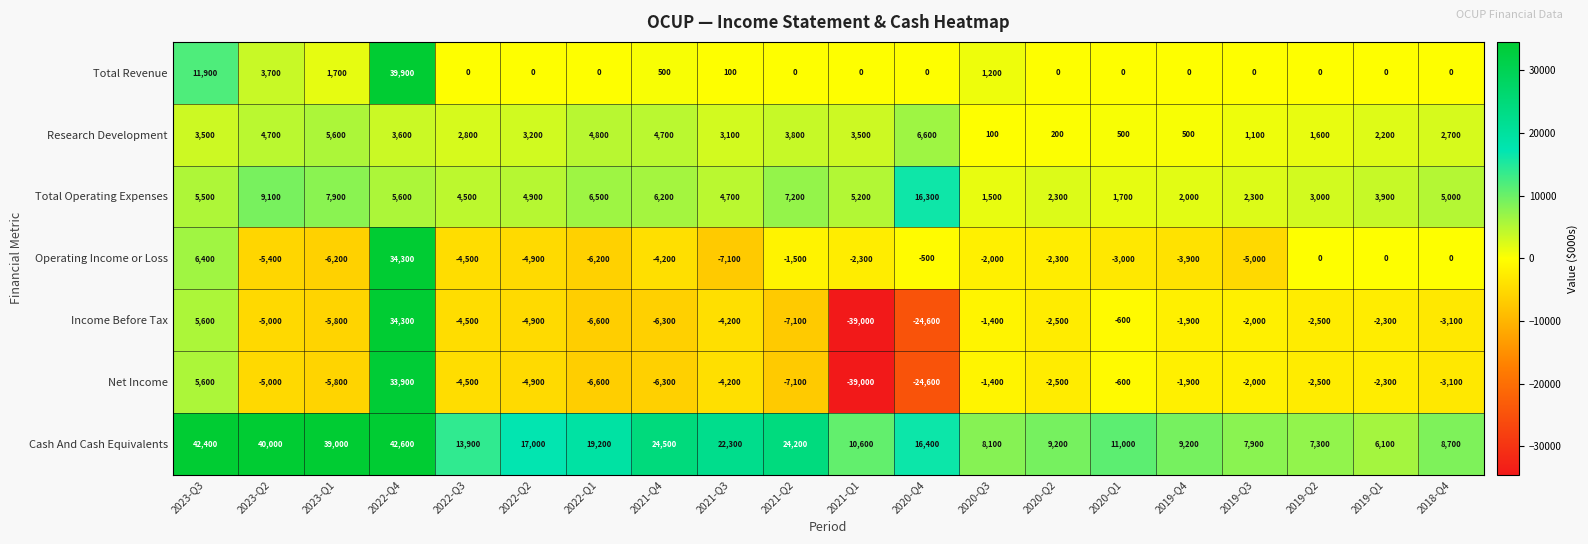

At which category is the sum across all series the highest?

2022-Q4